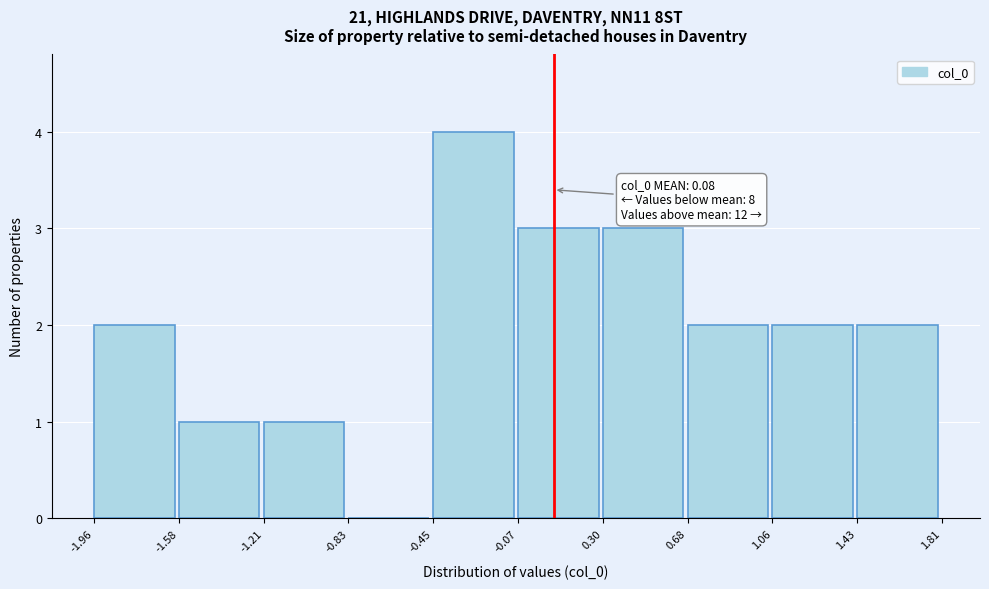

Which range on the x-axis has the tallest bar?

-0.45 to -0.07